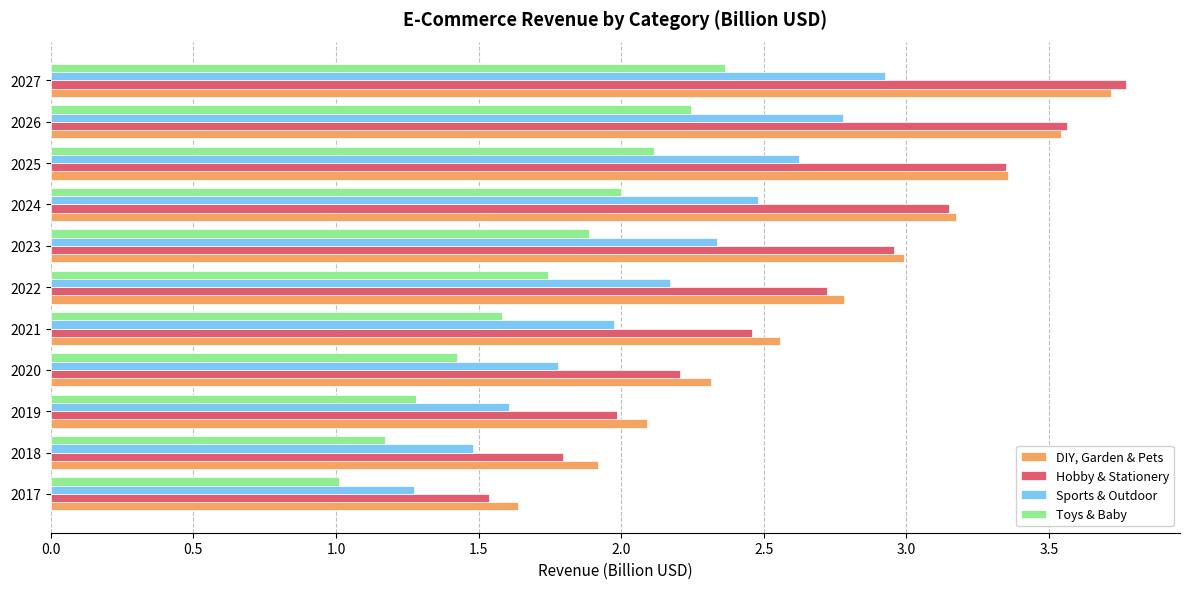

How many data points in Sports & Outdoor are less than 2?

5